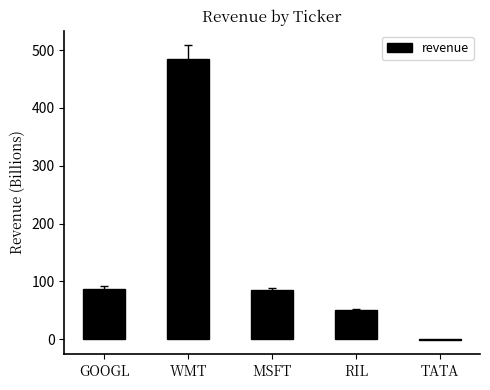

True or false: the data shows 31 at MSFT.

False